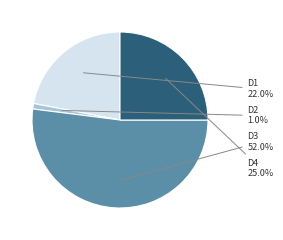

Which has a higher value, D3 or D2?

D3